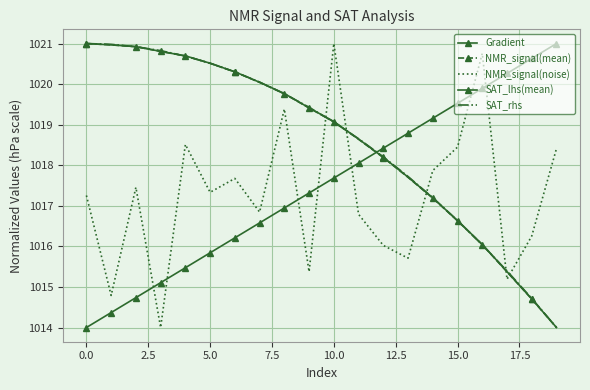

Reading right to left, what are all the values shown in this chart?

Gradient: 1021.0	1020.6	1020.3	1019.9	1019.5	1019.2	1018.8	1018.4	1018.1	1017.7	1017.3	1016.9	1016.6	1016.2	1015.8	1015.5	1015.1	1014.7	1014.4	1014.0
NMR_signal(mean): 1014.0	1014.7	1015.4	1016.0	1016.6	1017.2	1017.7	1018.2	1018.6	1019.1	1019.4	1019.8	1020.0	1020.3	1020.5	1020.7	1020.8	1020.9	1021.0	1021.0
NMR_signal(noise): 1018.4	1016.3	1015.2	1020.8	1018.4	1017.9	1015.7	1016.0	1016.8	1021.0	1015.4	1019.4	1016.8	1017.7	1017.3	1018.5	1014.0	1017.5	1014.8	1017.3
SAT_lhs(mean): 1014.0	1014.7	1015.4	1016.0	1016.6	1017.2	1017.7	1018.2	1018.6	1019.1	1019.4	1019.8	1020.0	1020.3	1020.5	1020.7	1020.8	1020.9	1021.0	1021.0
SAT_rhs: 1014.0	1014.7	1015.4	1016.0	1016.6	1017.2	1017.7	1018.2	1018.7	1019.1	1019.4	1019.8	1020.0	1020.3	1020.5	1020.7	1020.8	1020.9	1021.0	1021.0